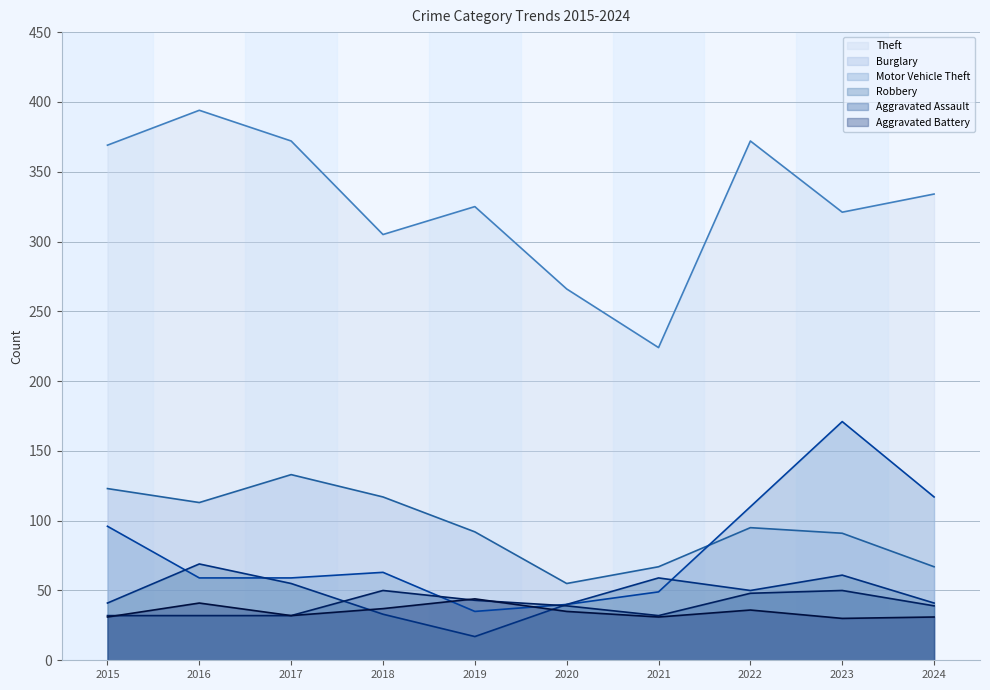

How many values in the Aggravated Assault series exceed 39?

4